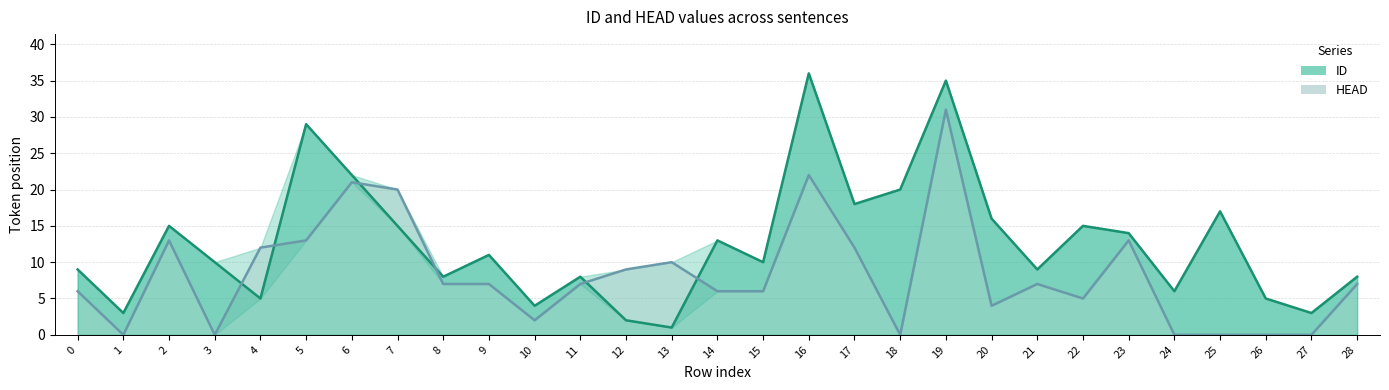

At which category does HEAD reach its first local valley?

1